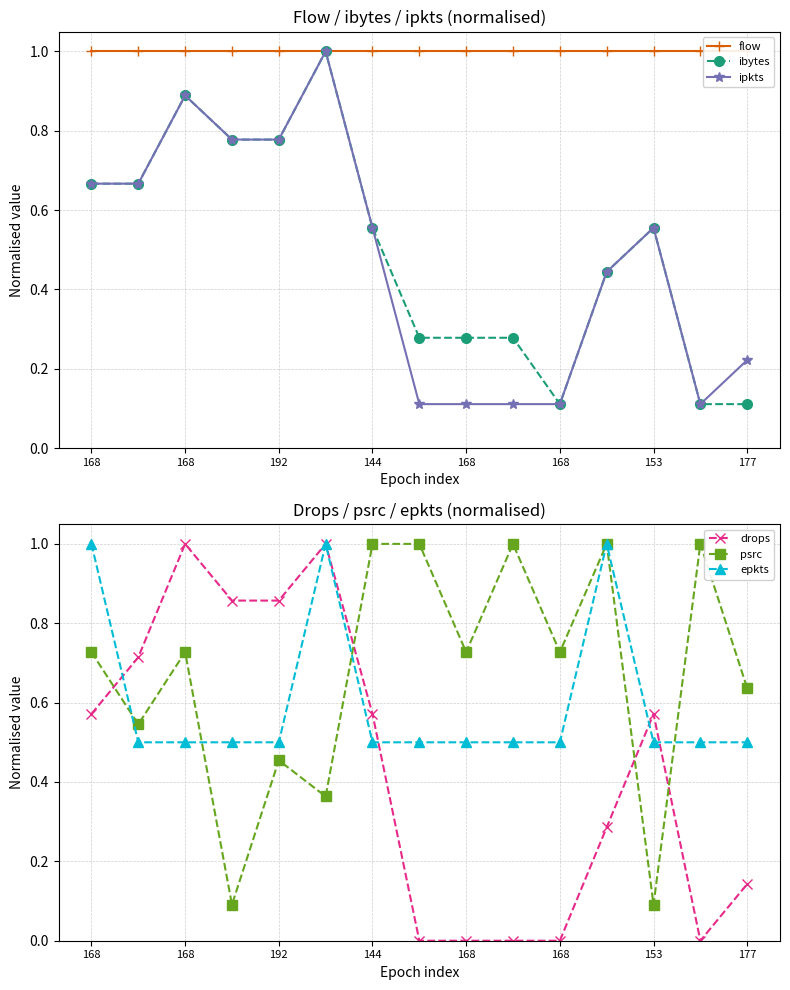

At which label does epkts reach its minimum?

168